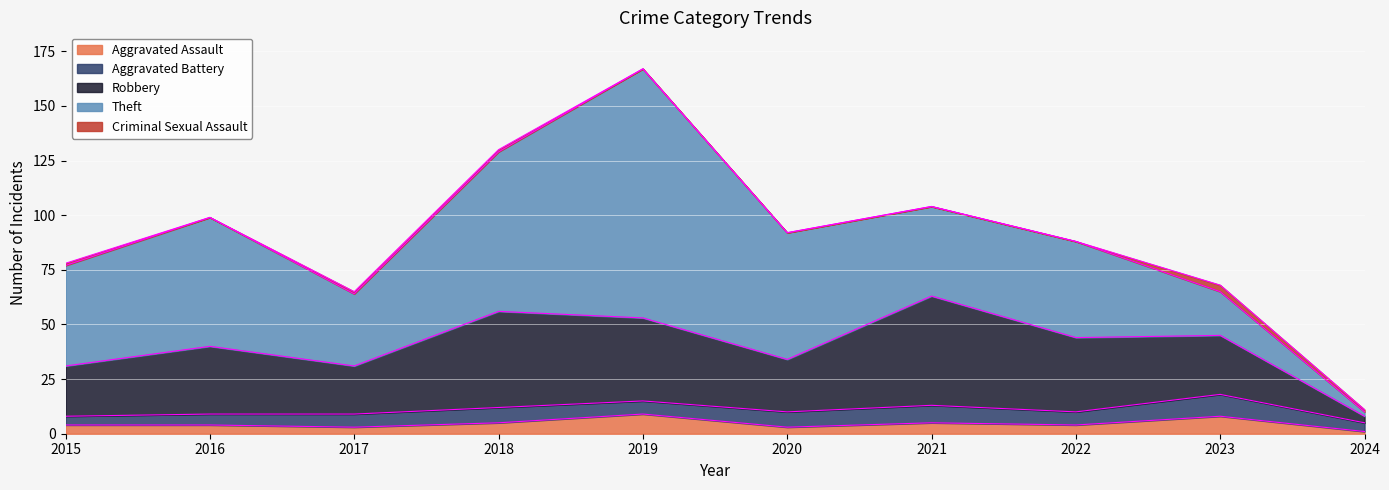

Between 2020 and 2021, which series saw the biggest shift?

Robbery